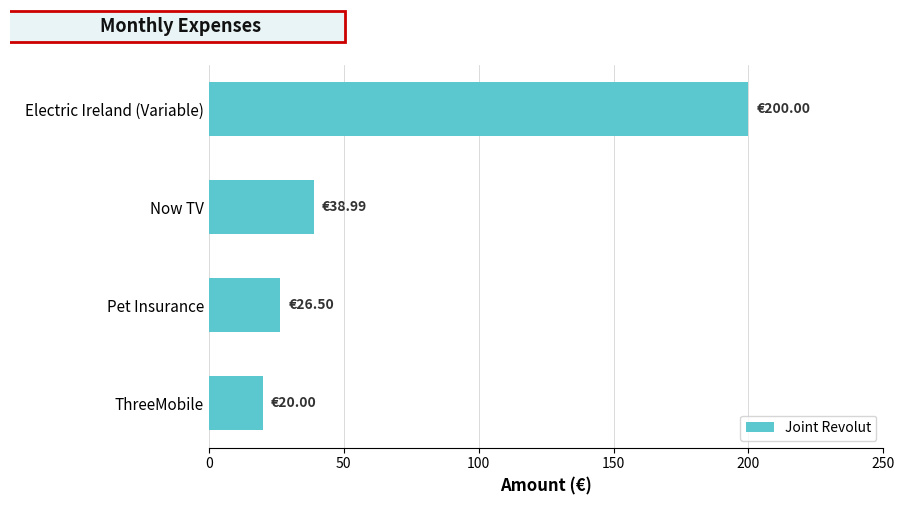

Which has a higher value, Now TV or Pet Insurance?

Now TV